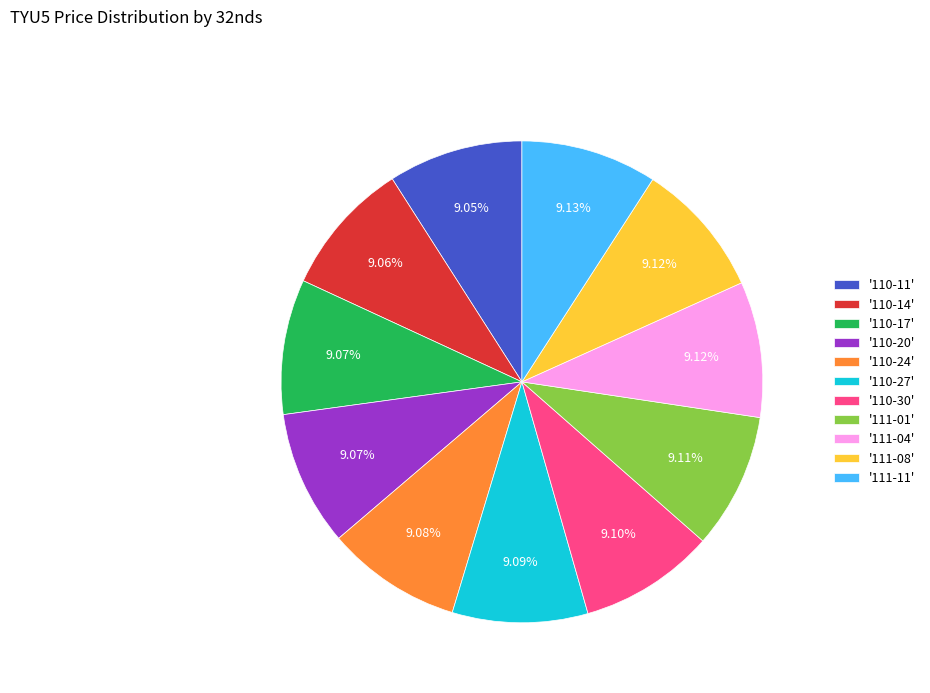

Is there any slice that represents more than half of the pie?

No